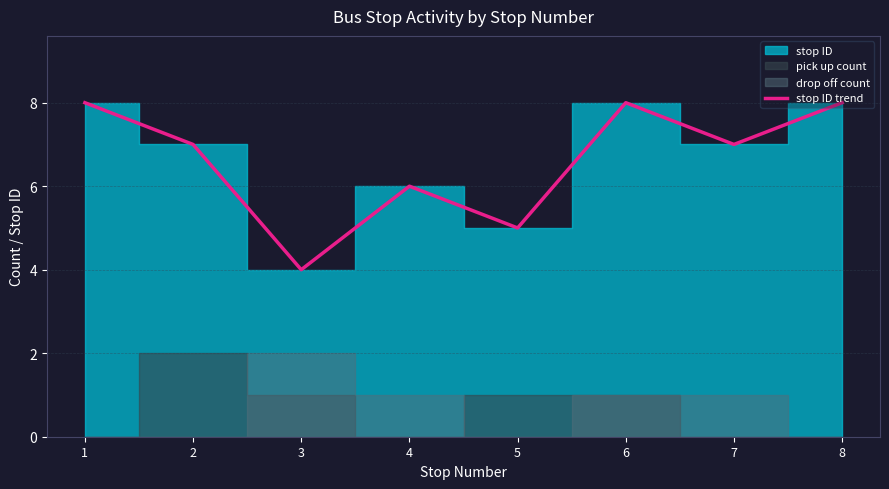

What is the change in value from 4 to 7?

+1